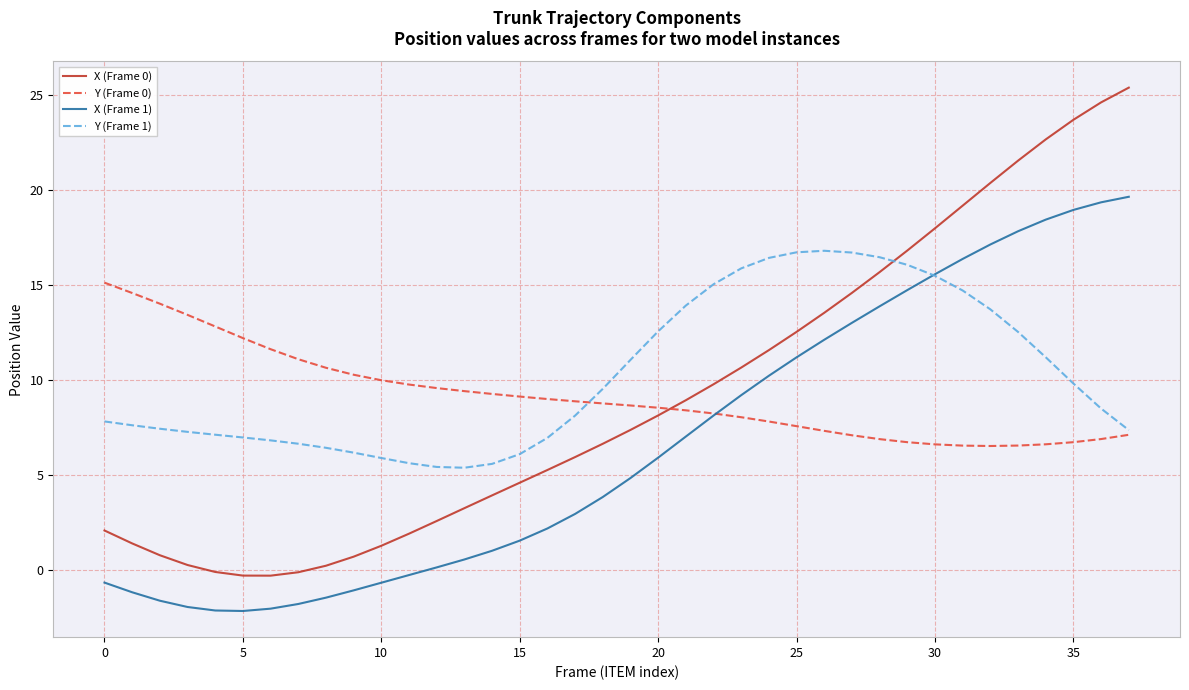

True or false: X (Frame 1) and X (Frame 0) cross at least once.

False